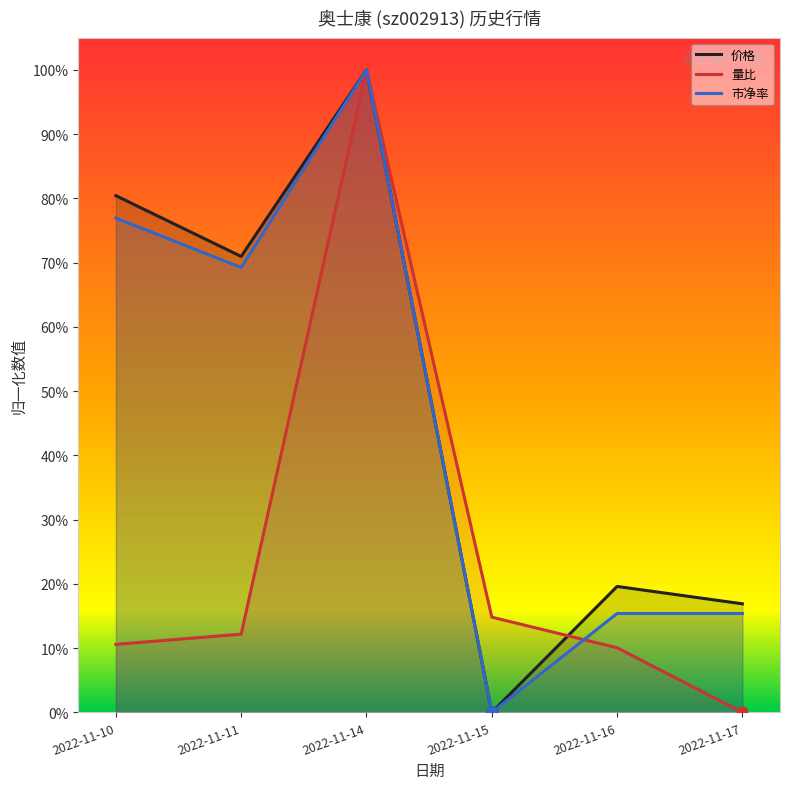

Which series contains the lowest Y value?

价格